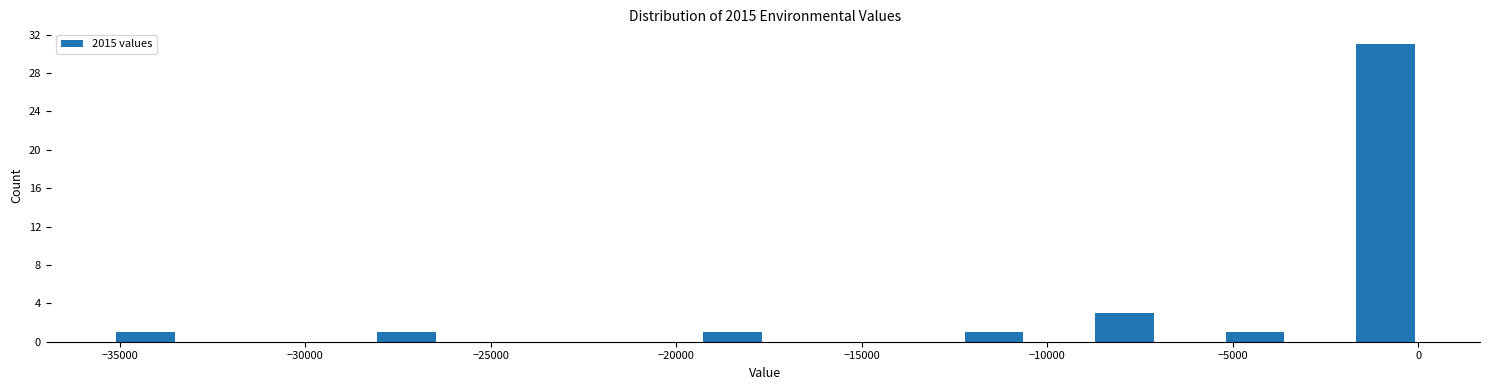

Read against the x-axis, roughly where is the centre of the tallest bar?

-1000